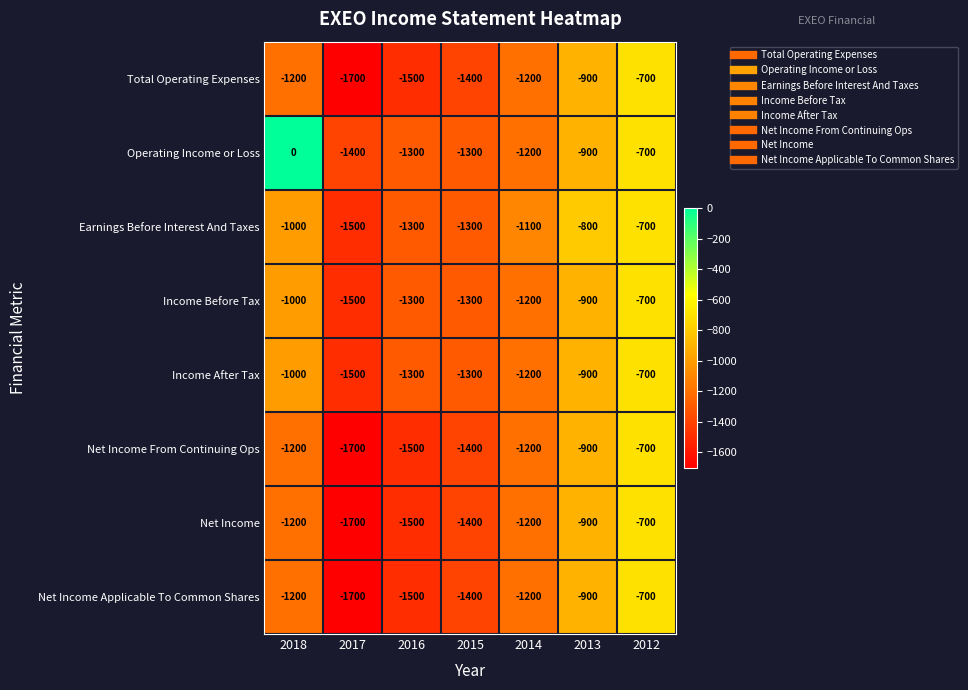

At which label is Income After Tax closest to -1100?

2018